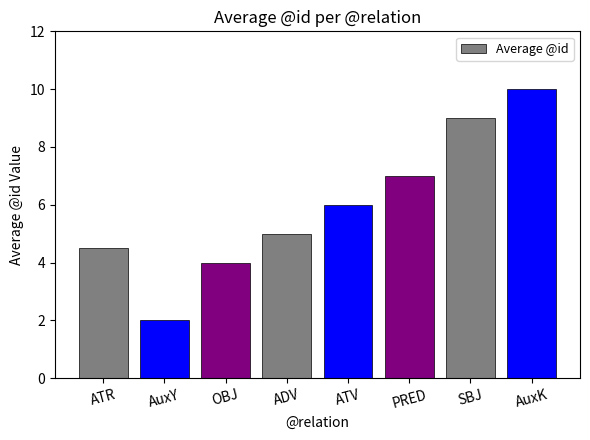

Does the chart contain stacked bars?

No